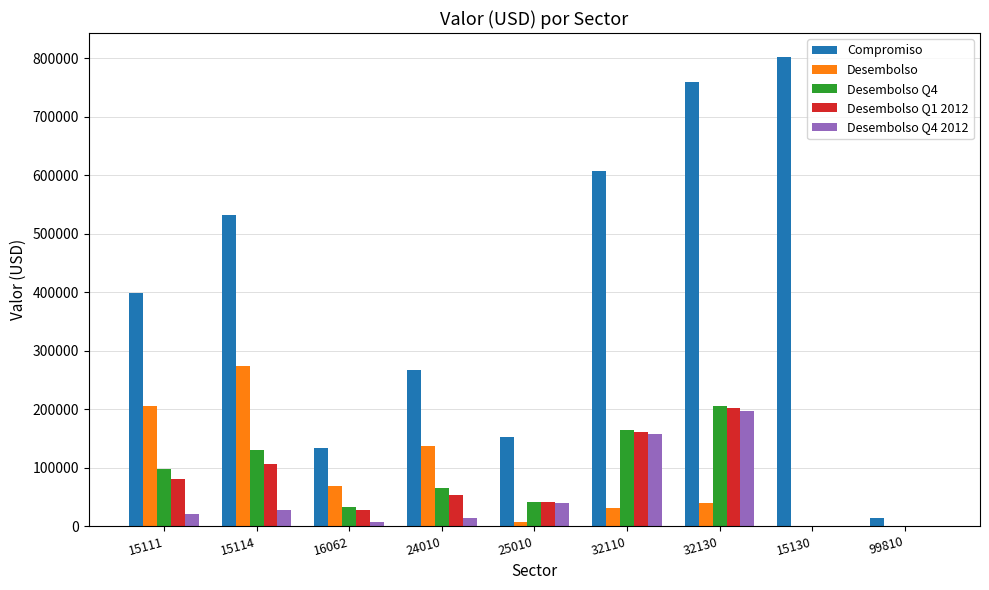

Between 32110 and 99810, which series saw the biggest shift?

Compromiso